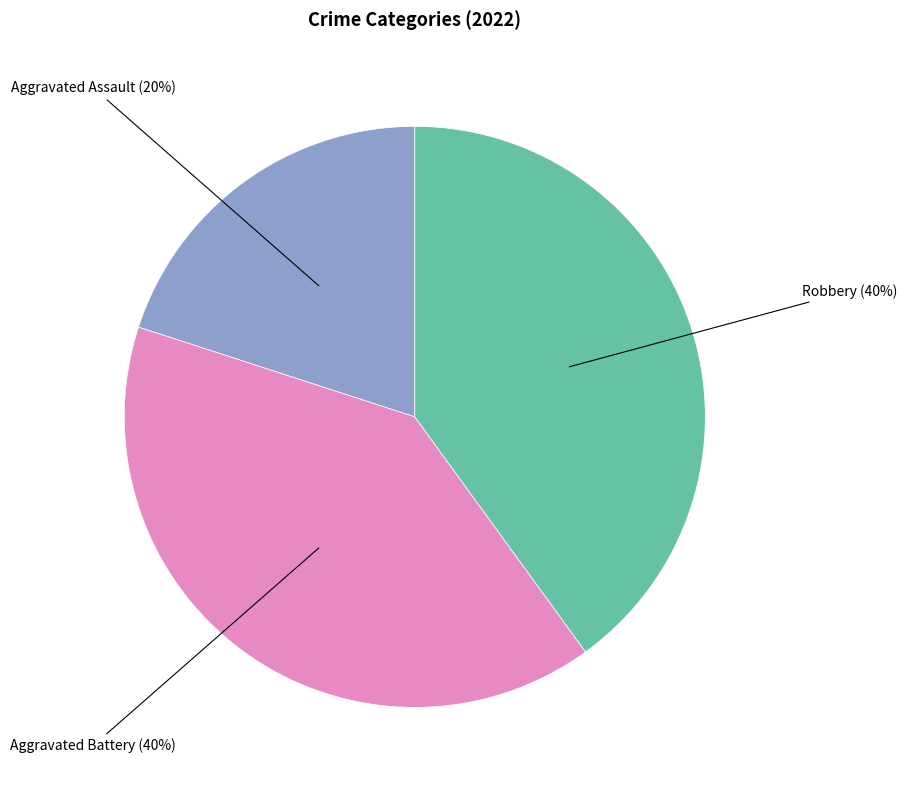

How many slices are in this pie chart?

3